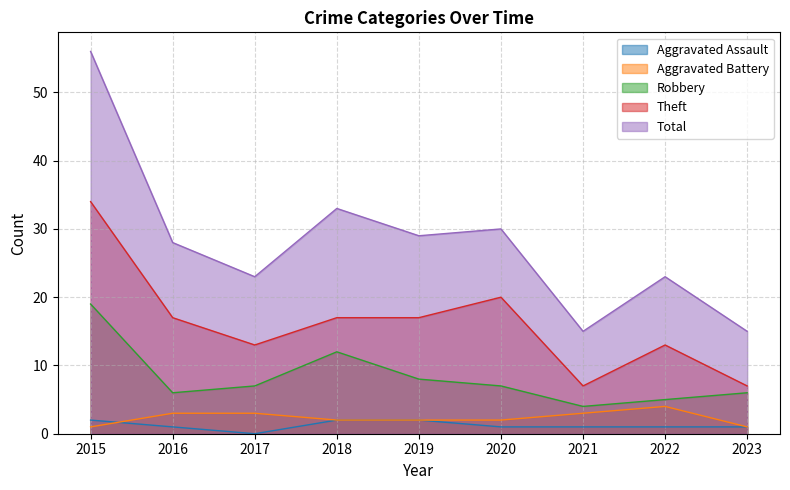

What is the difference between the Robbery values at 2017 and 2023?

1